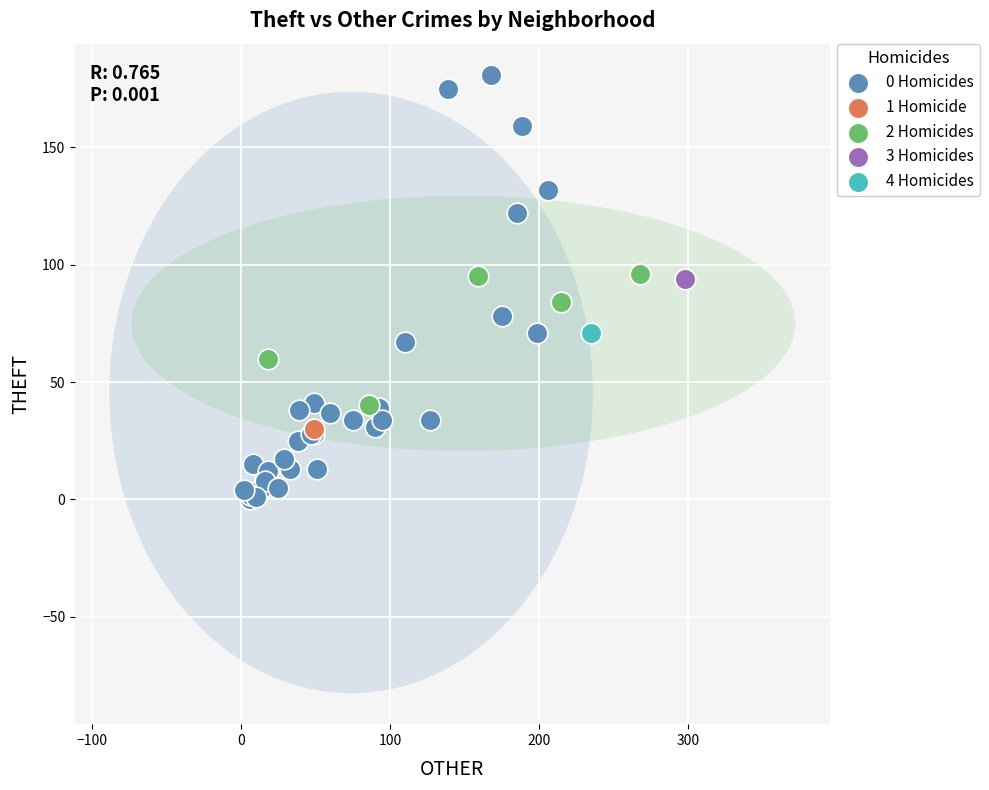

Which series contains the lowest Y value?

0 Homicides